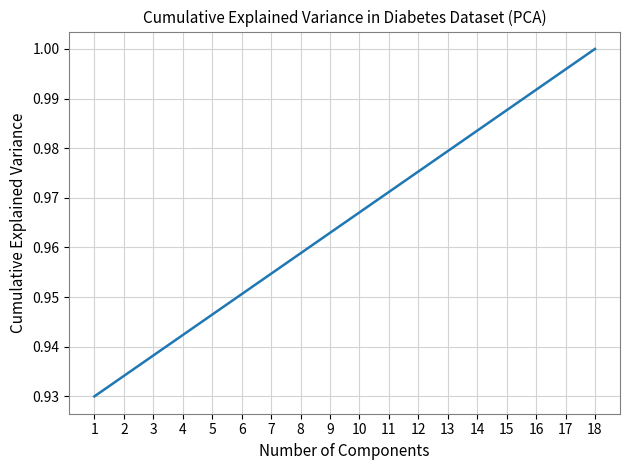

Rank the categories by value from lowest to highest.

1, 2, 3, 4, 5, 6, 7, 8, 9, 10, 11, 12, 13, 14, 15, 16, 17, 18